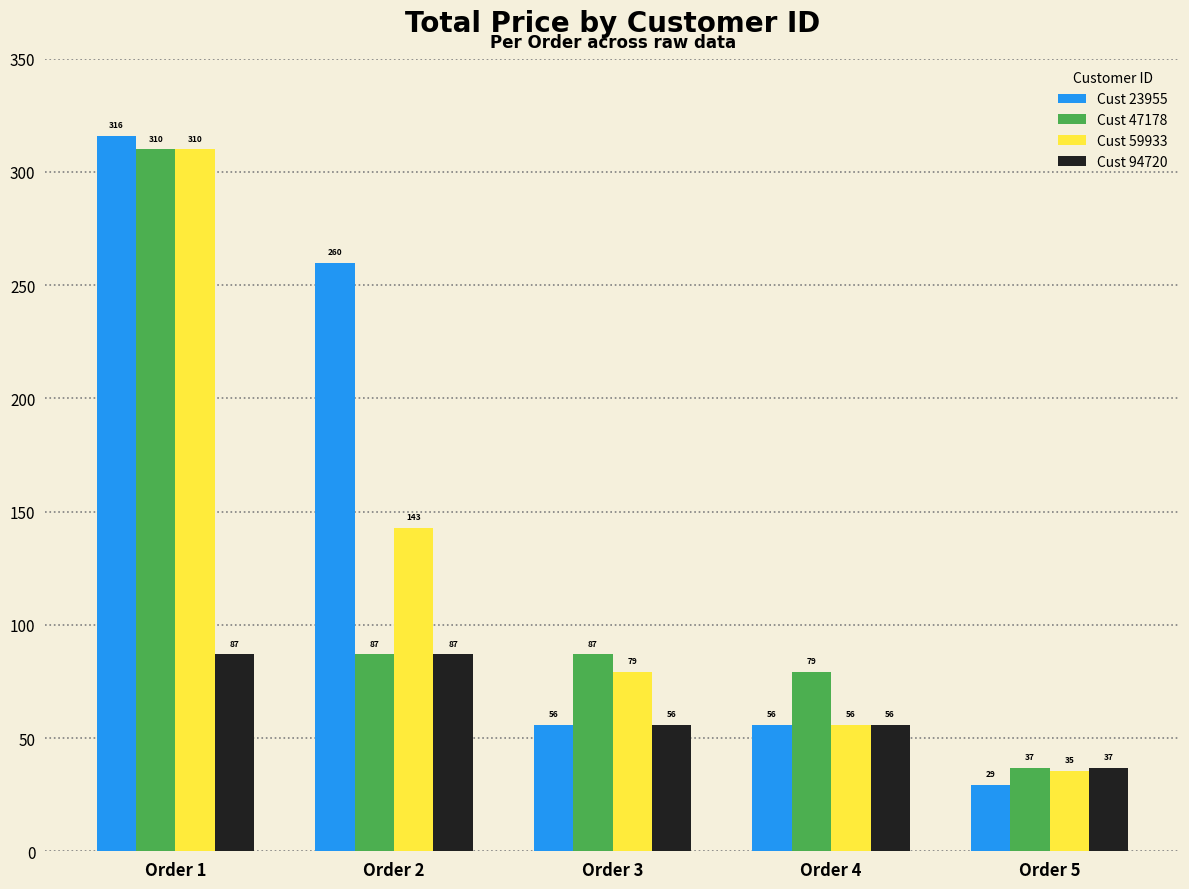

How many groups of bars are there?

5